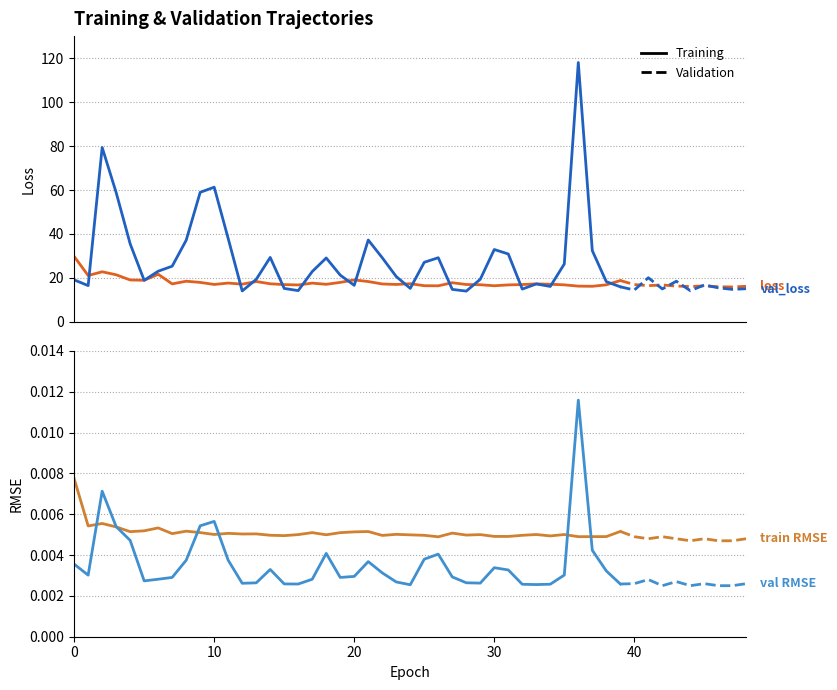

Does the chart display data point markers on the line(s)?

No